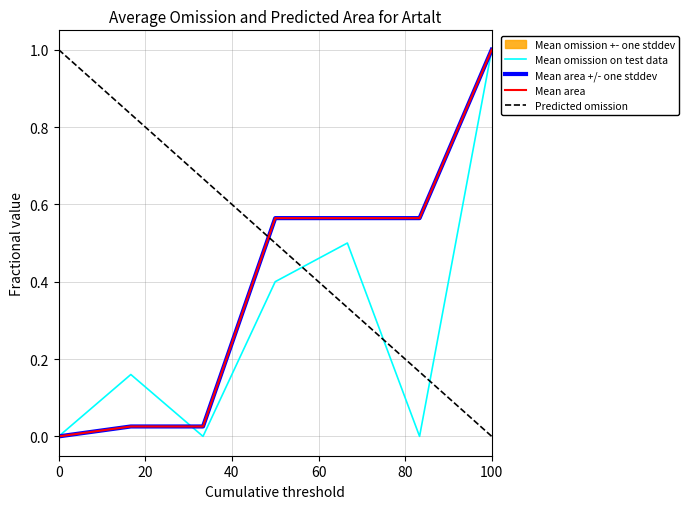

What is the sum of all Mean area values?

2.7